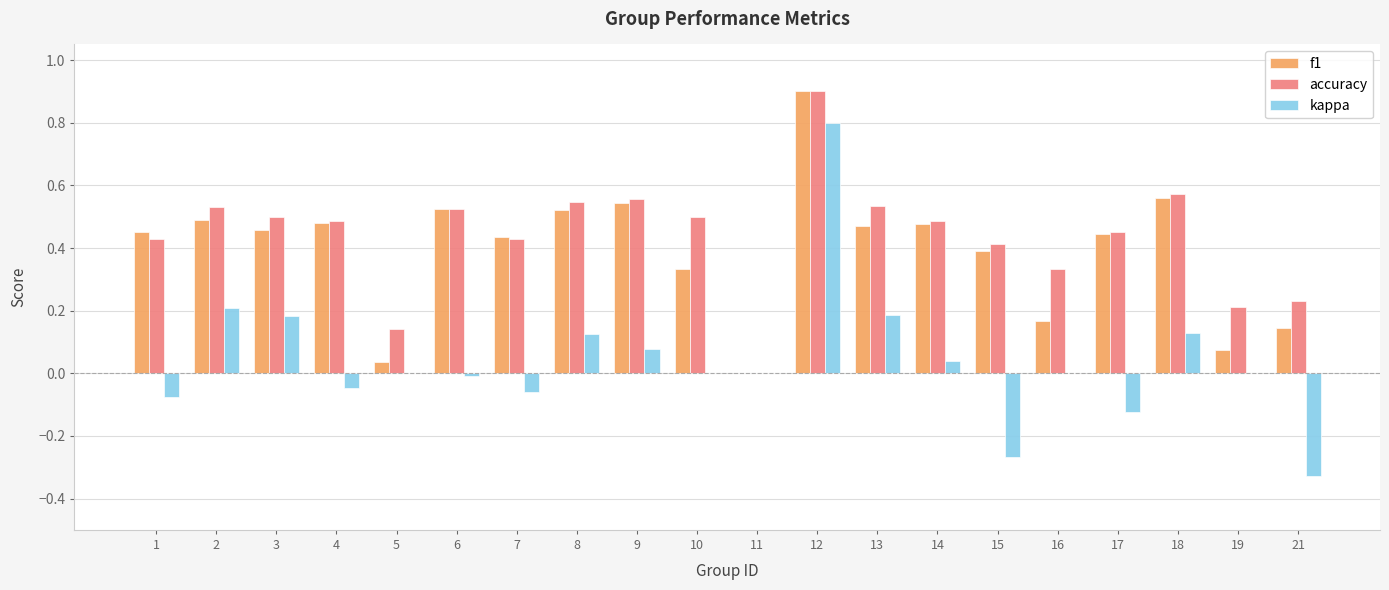

At which label is f1 closest to 0?

11